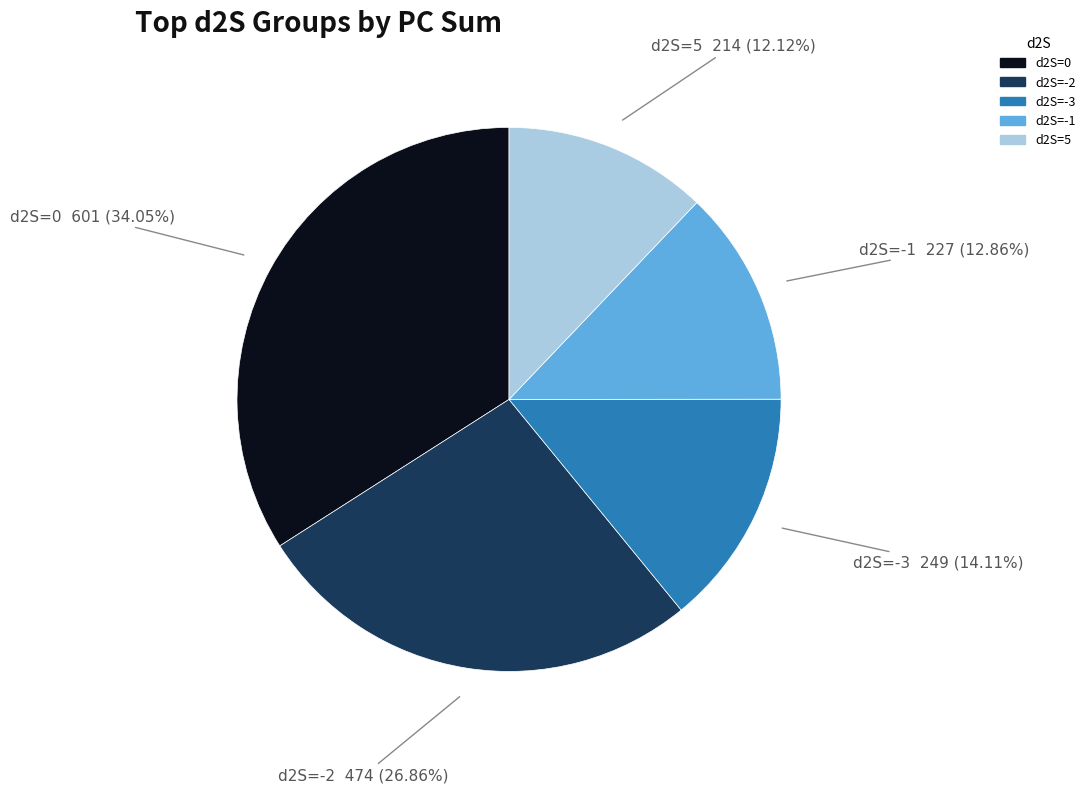

Is there a majority slice in this chart?

No